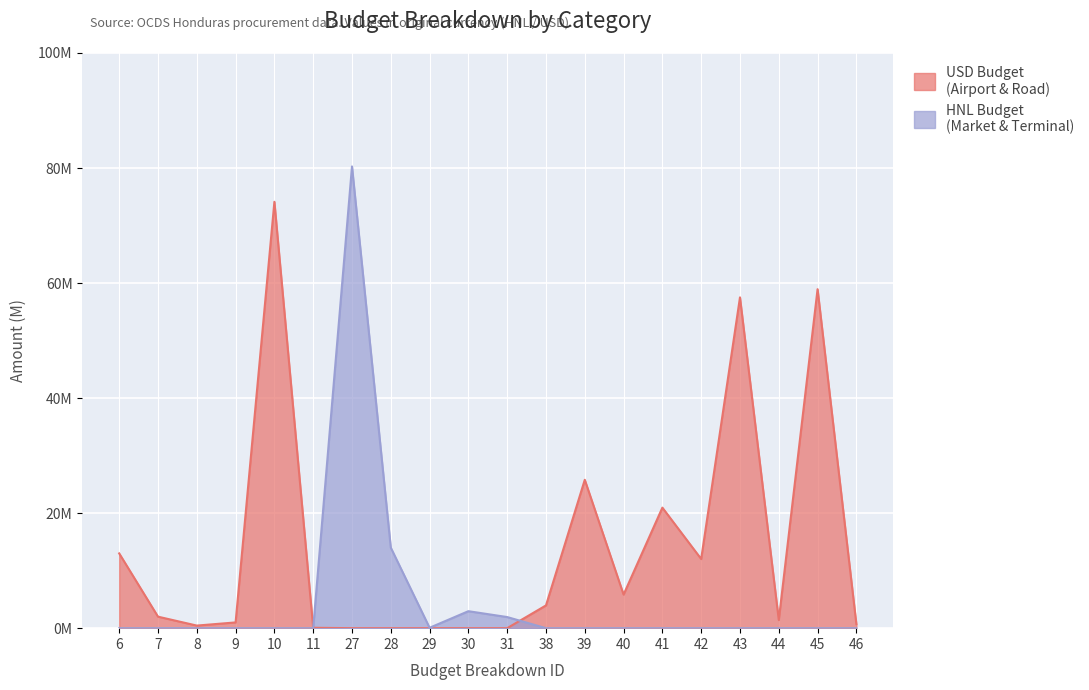

What is the sum of all USD Budget values?

277793790